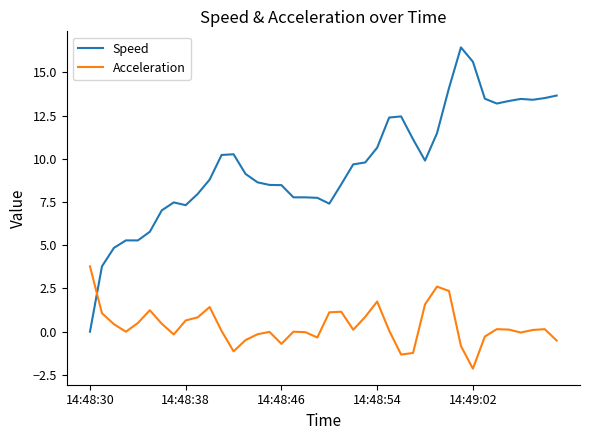

What is the minimum value shown in the chart?

-2.1